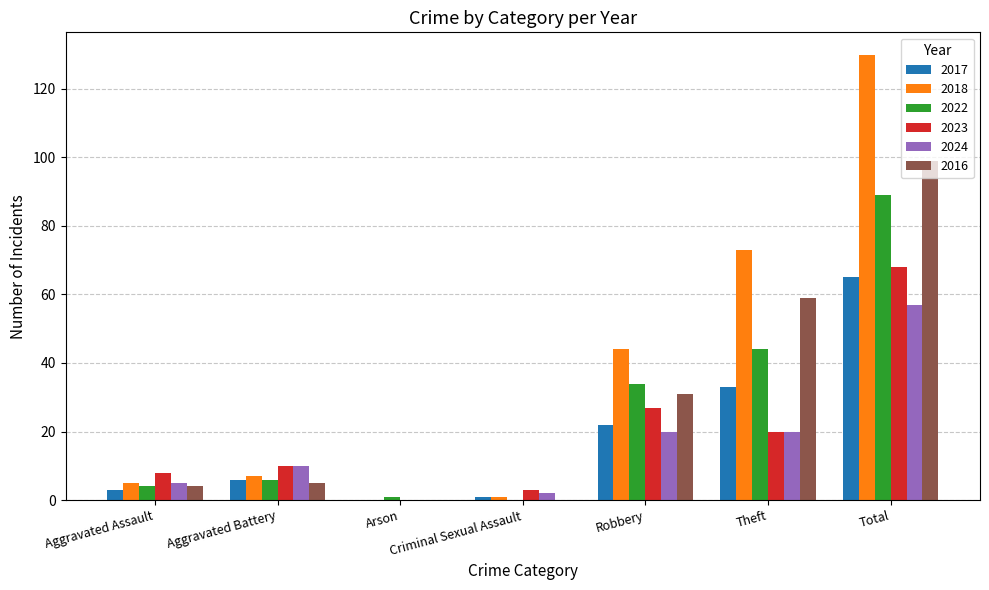

What is the sum of all 2022 values?

178